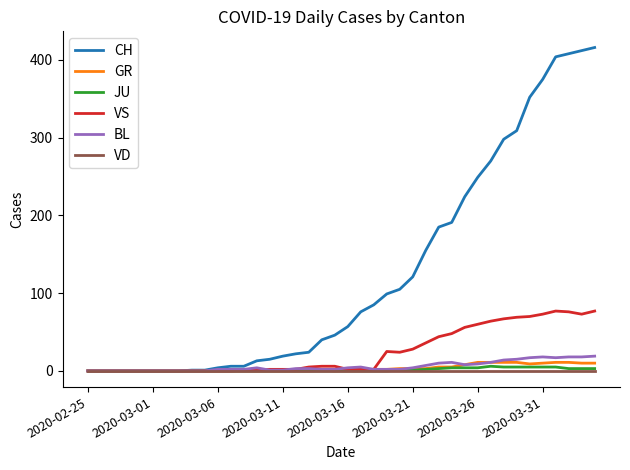

Which series has the largest total across all categories?

CH